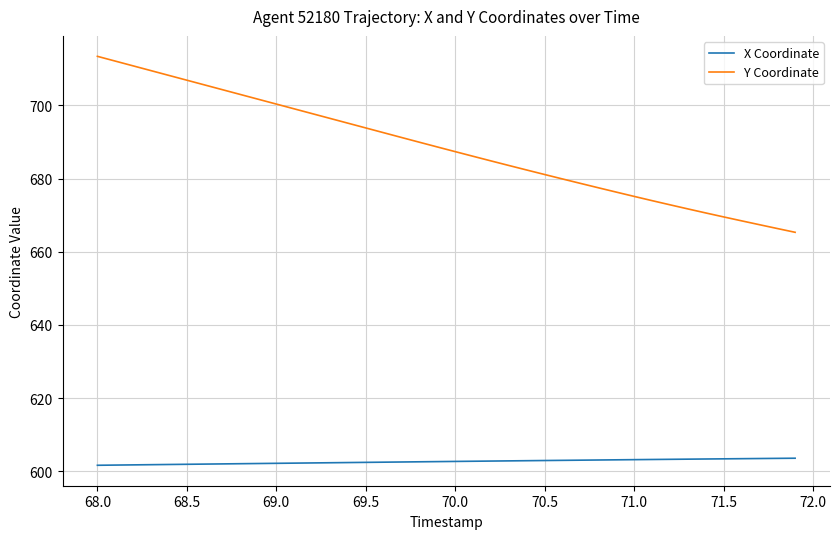

Is this an area chart (filled region under the line)?

No